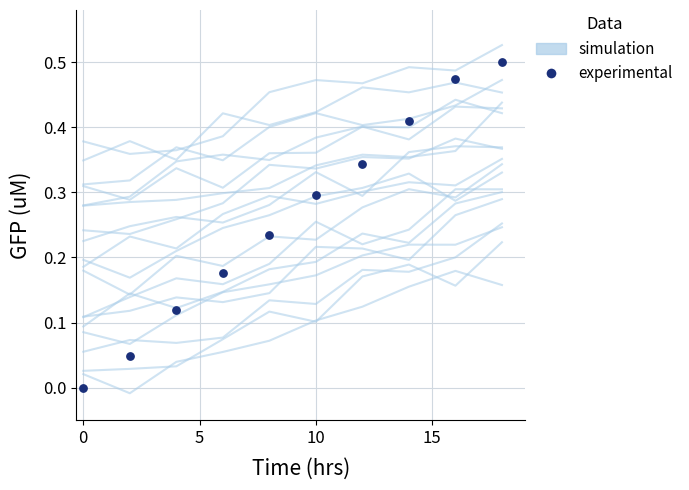

Which series has the largest total across all categories?

simulation